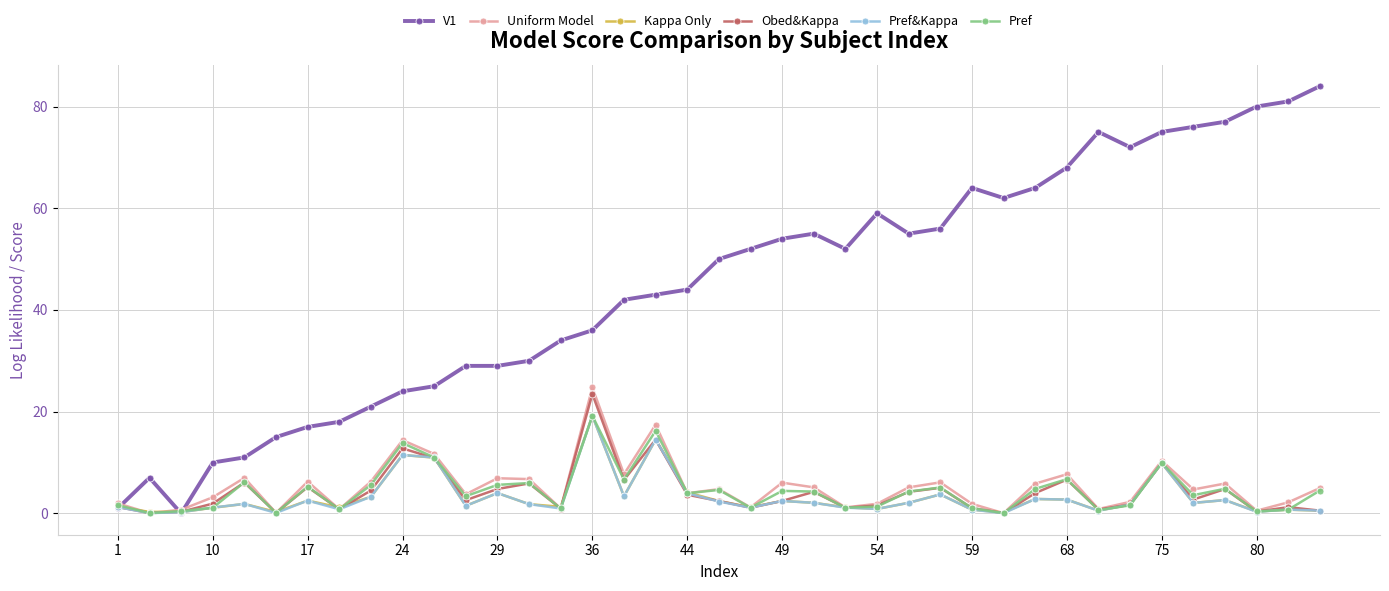

What is the maximum value for Uniform Model?

24.8